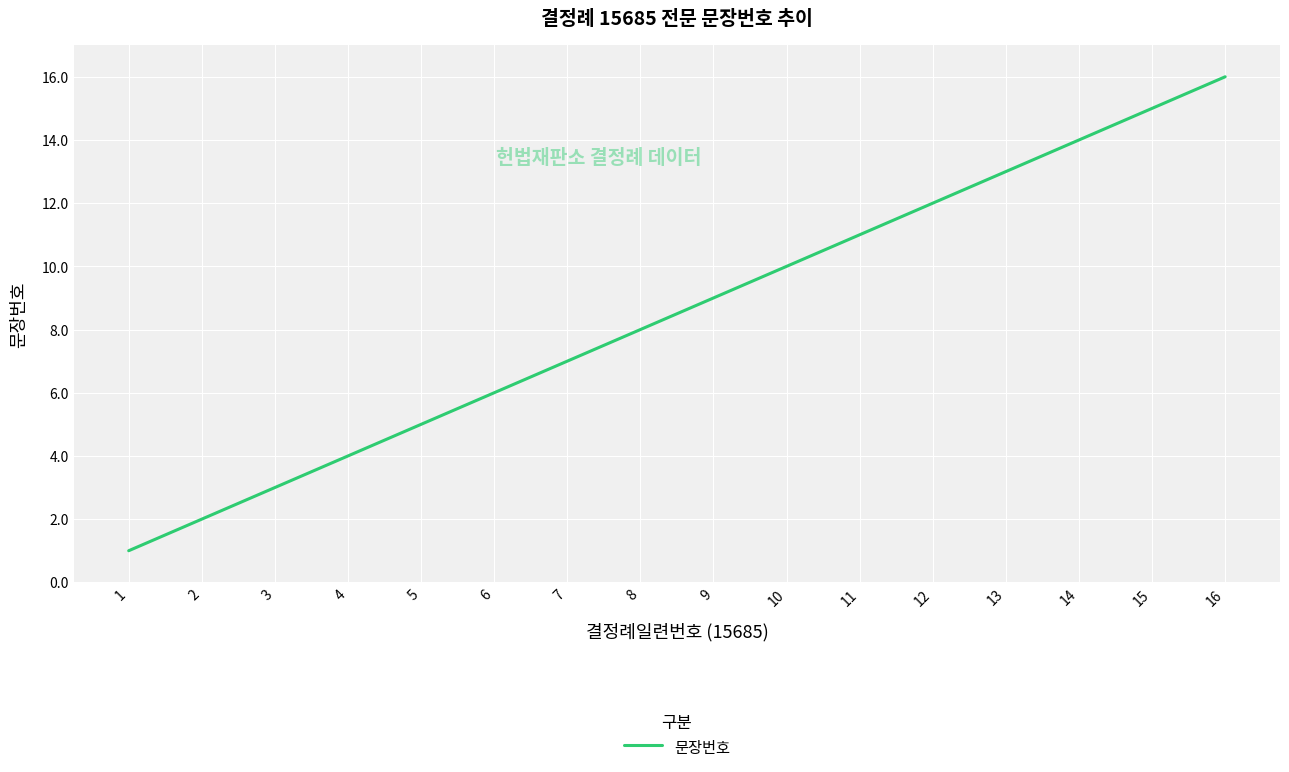

What is the difference between the maximum and minimum values?

15